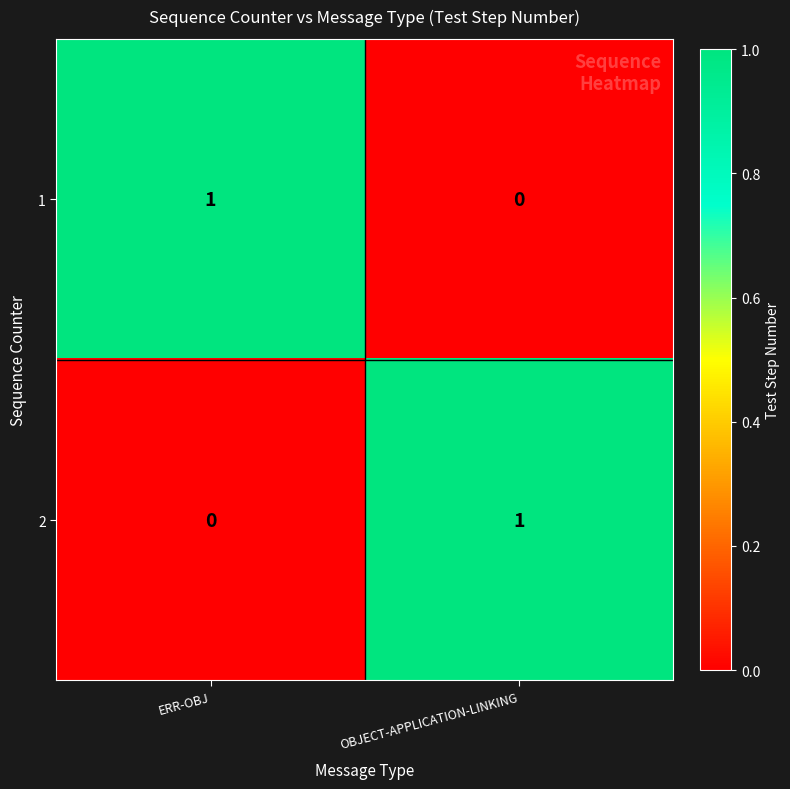

Reading left to right, extract all data points from this chart.

1: ERR-OBJ=1	OBJECT-APPLICATION-LINKING=0
2: ERR-OBJ=0	OBJECT-APPLICATION-LINKING=1